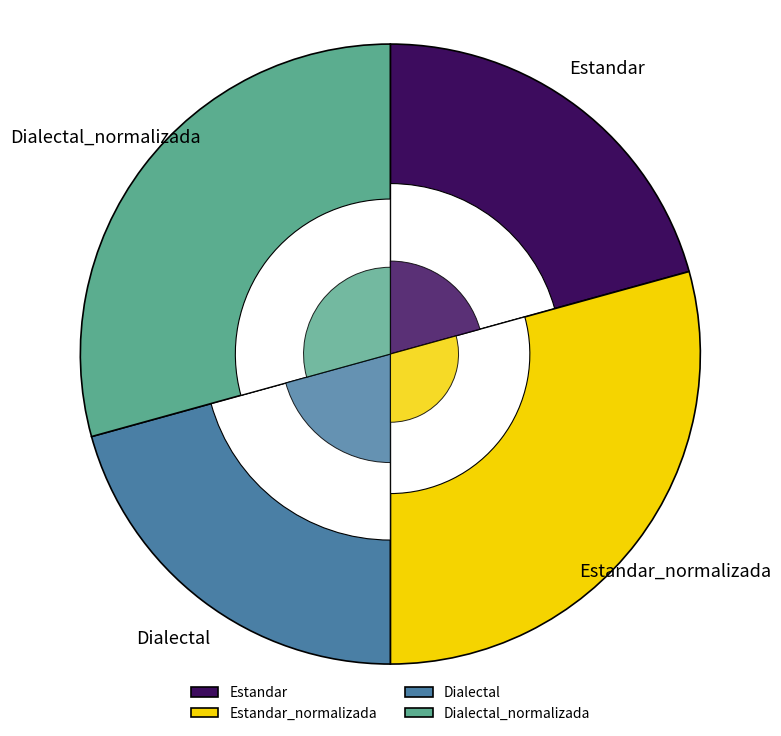

The Estandar slice represents 21% of the pie. True or false?

True